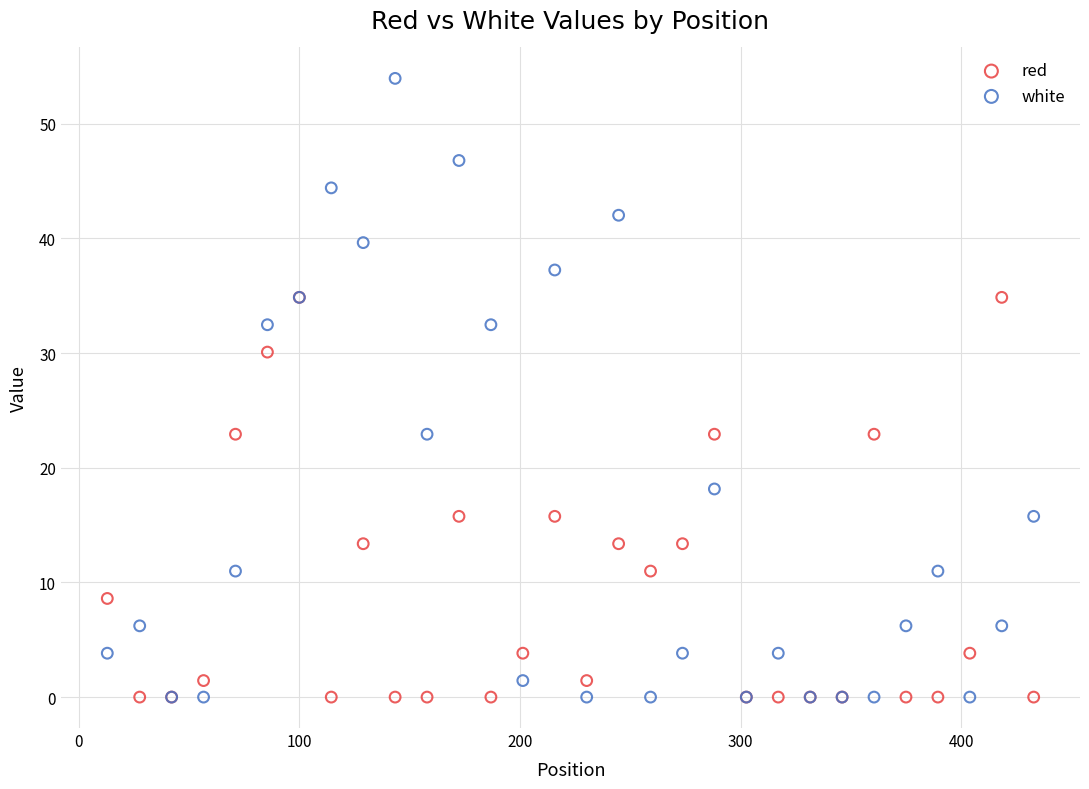

Which series reaches the maximum Y coordinate?

white